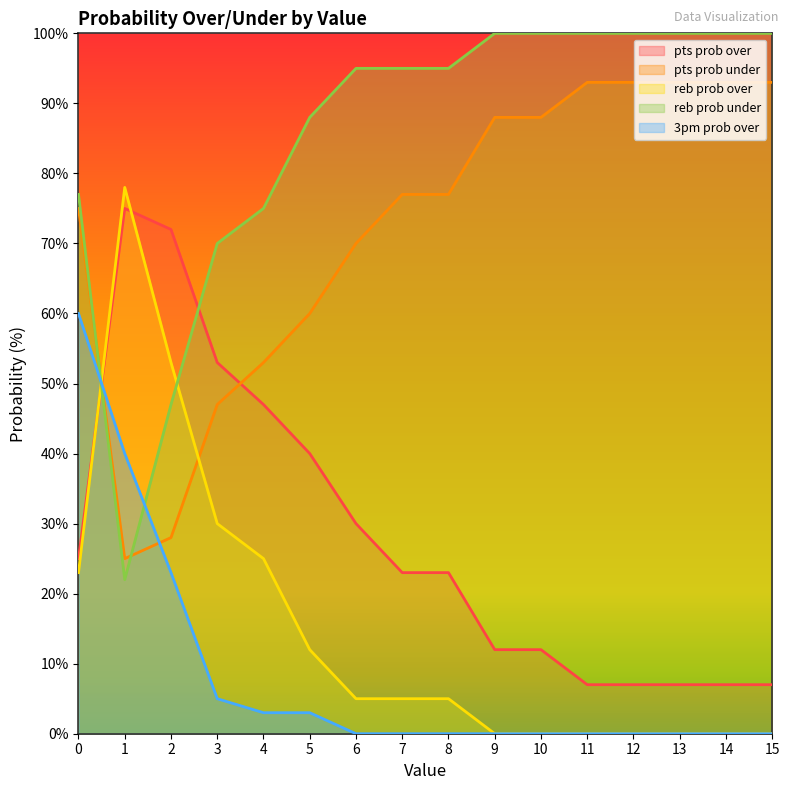

How many intersections are there between pts prob under and reb prob over?

2